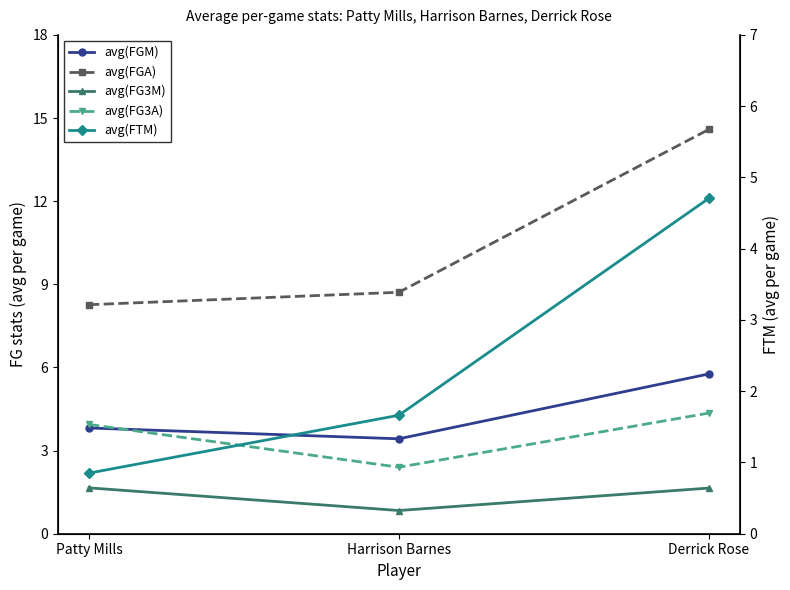

How many data points in avg(FTM) are less than 1?

1